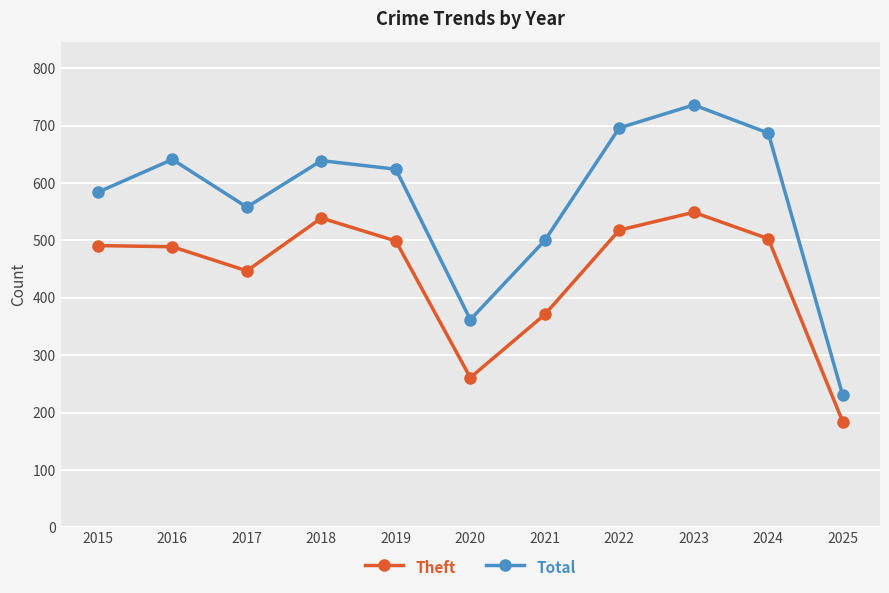

What is the sum of the Theft values at 2015 and 2023?

1040